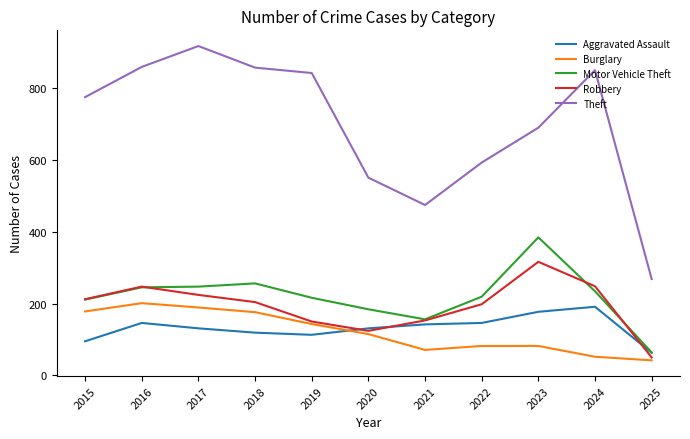

What is the maximum value shown in the chart?

916